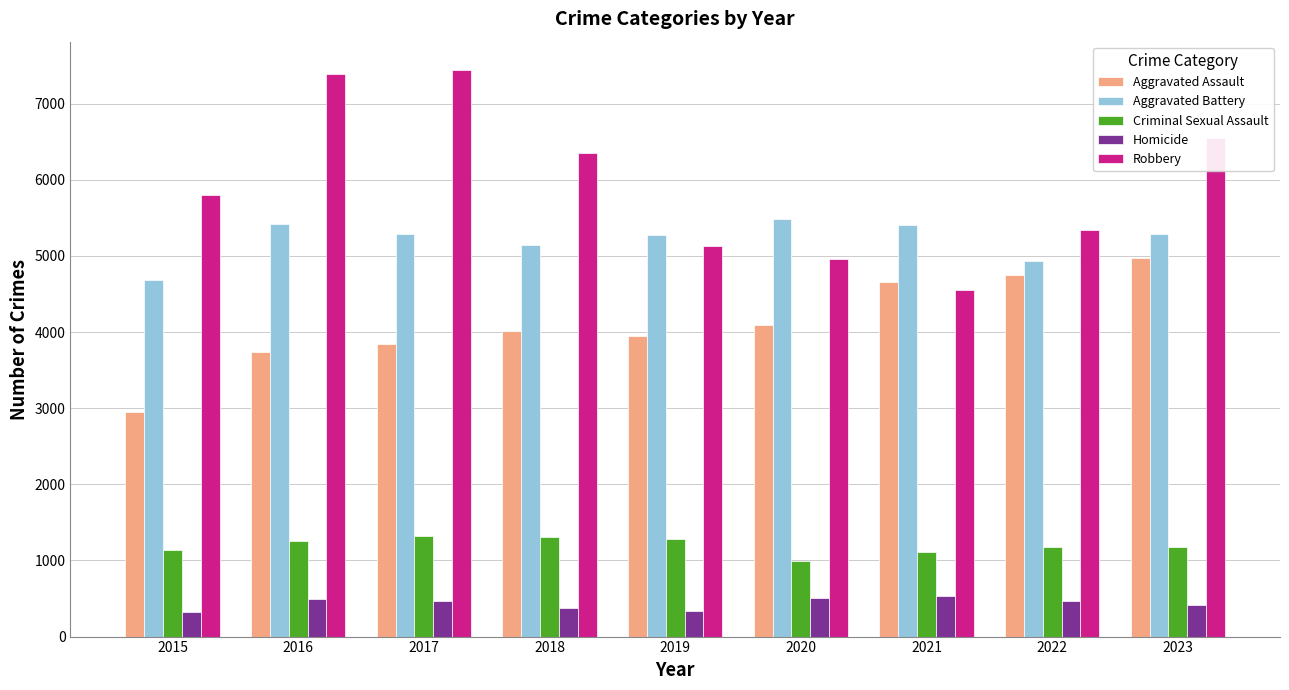

What is the lowest value of the Aggravated Assault series?

2947